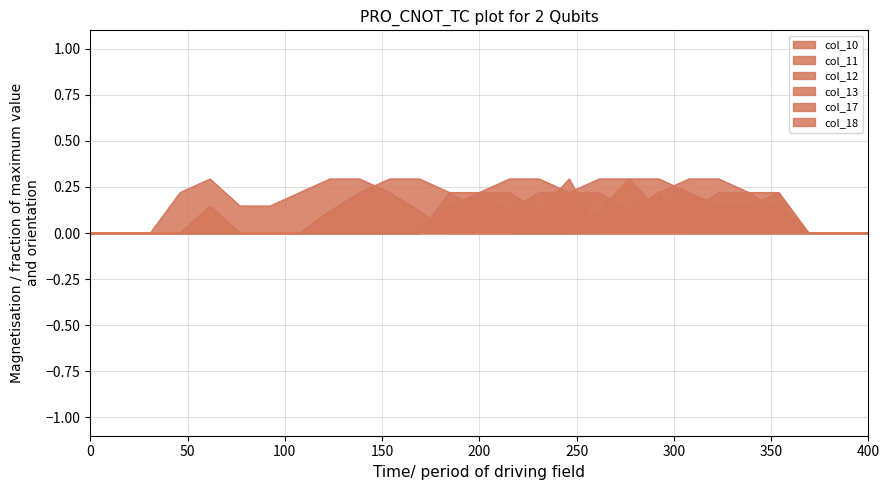

How many interior local valleys does the col_12 series have?

1